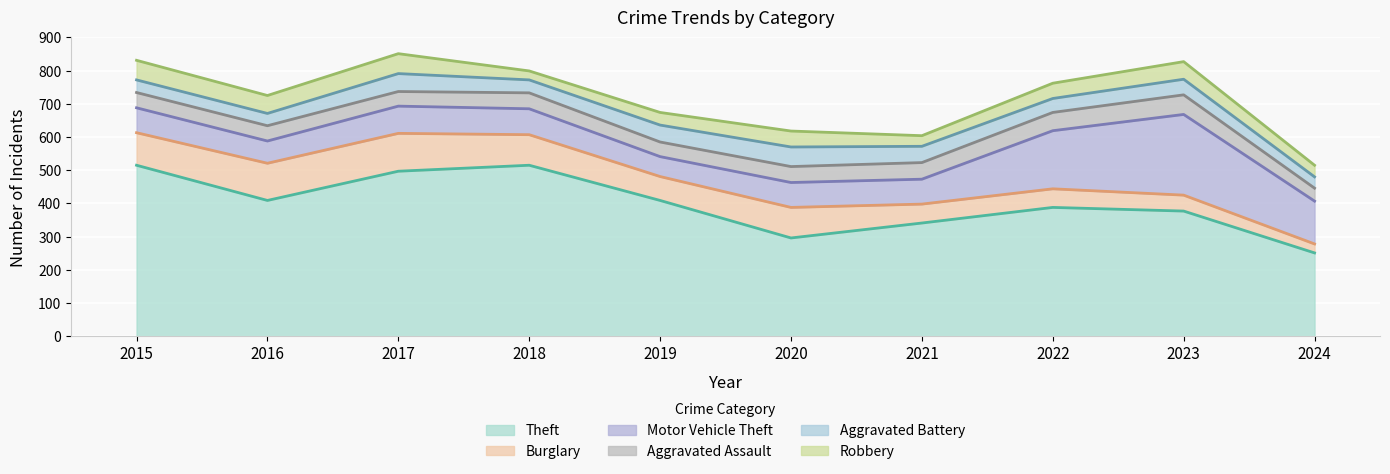

The value of Aggravated Battery at 2018 is 64. True or false?

False